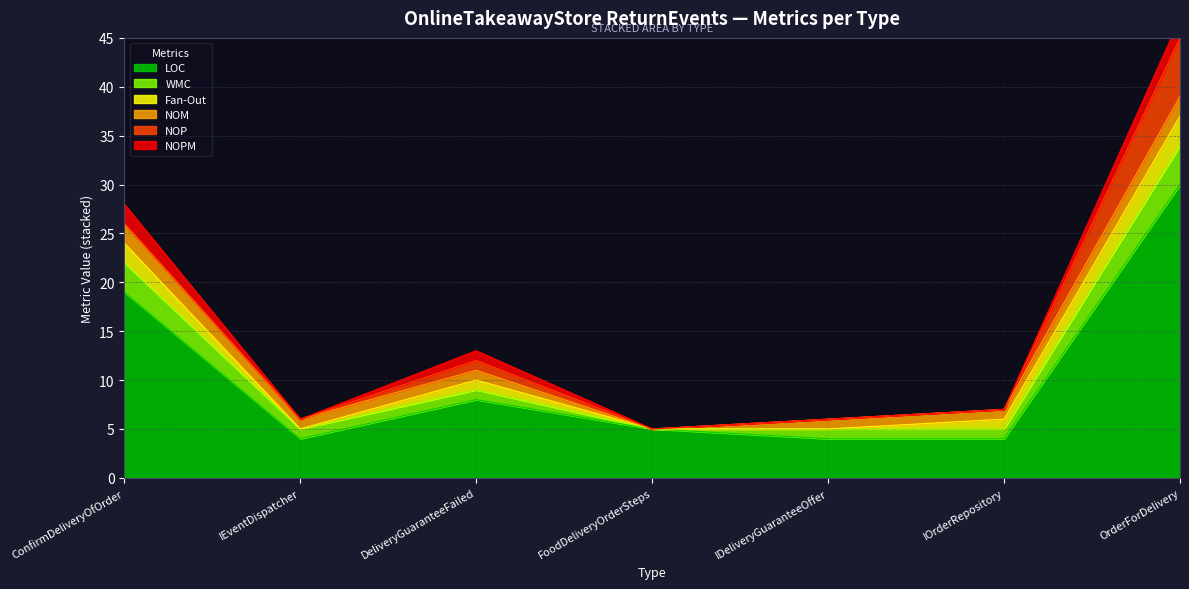

True or false: WMC and LOC cross at least once.

False